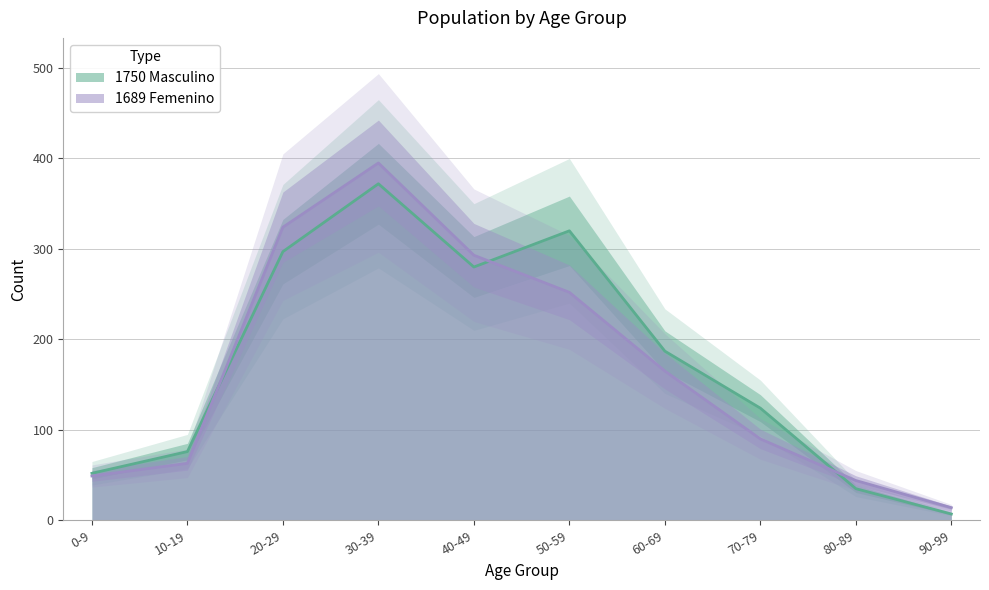

Reading left to right, extract all data points from this chart.

1750 Masculino: 0-9=52	10-19=76	20-29=297	30-39=372	40-49=280	50-59=320	60-69=187	70-79=124	80-89=35	90-99=7
1689 Femenino: 0-9=49	10-19=63	20-29=324	30-39=395	40-49=293	50-59=252	60-69=165	70-79=90	80-89=44	90-99=14